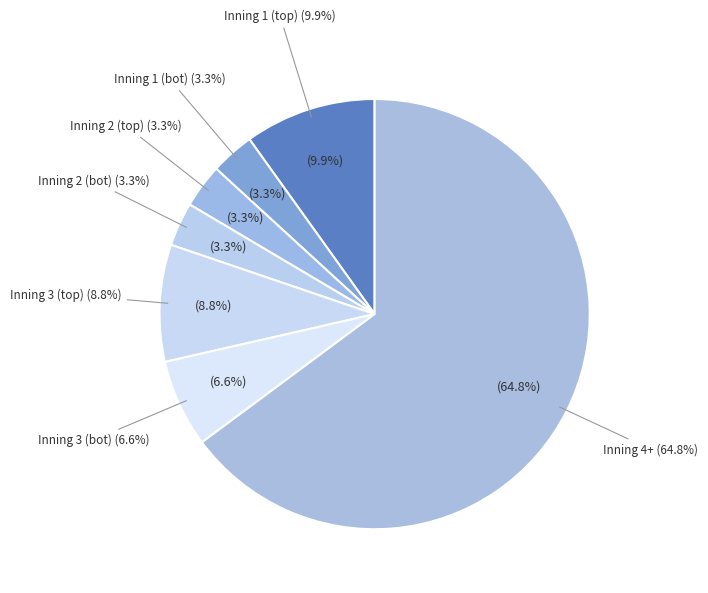

Is it true that Inning 1 (bot) is 16% of the pie?

False